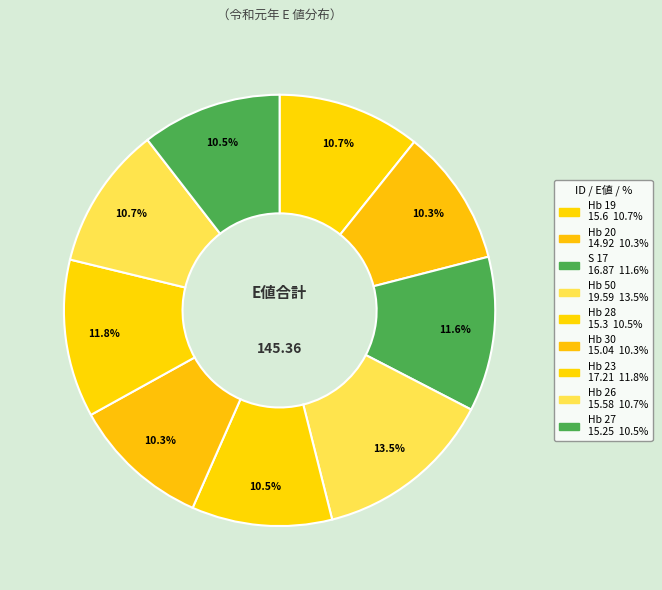

True or false: Hb 20 accounts for 1% of the total.

False